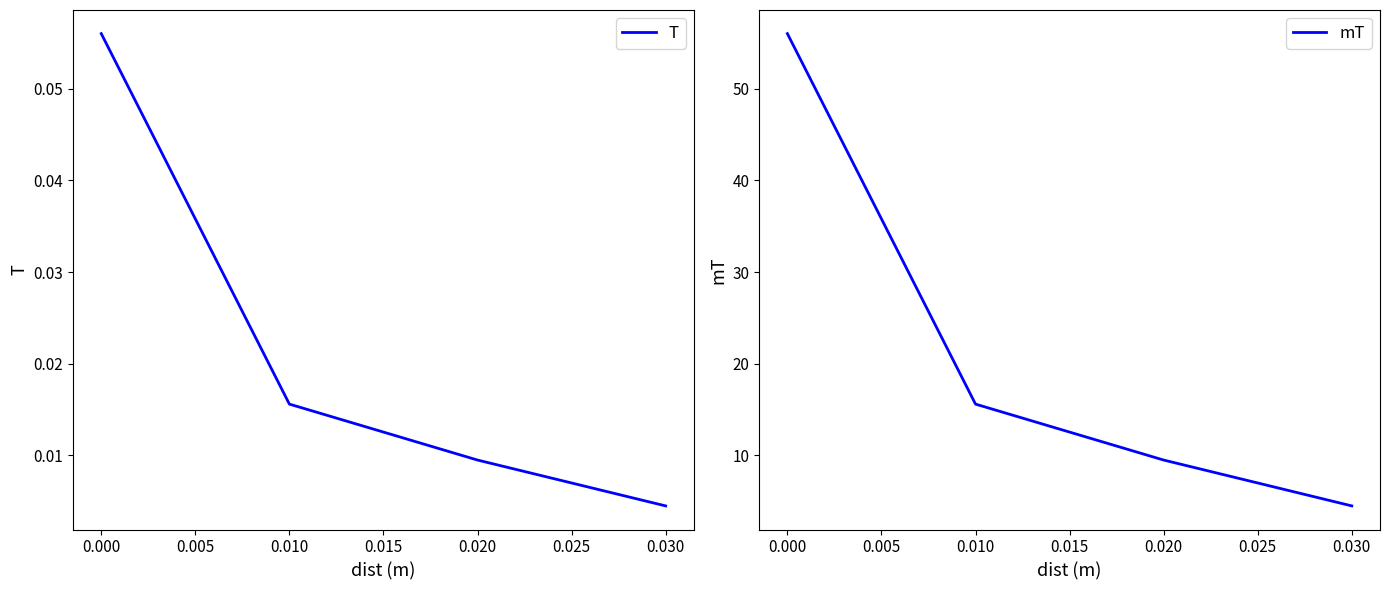

List the labels in order of T value, largest first.

0.000, 0.010, 0.020, 0.030